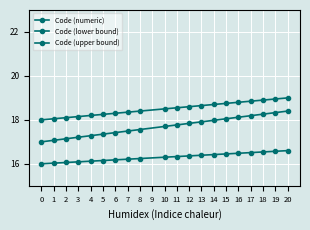

What is the sum of the Code (numeric) values at 19 and 17?

37.9